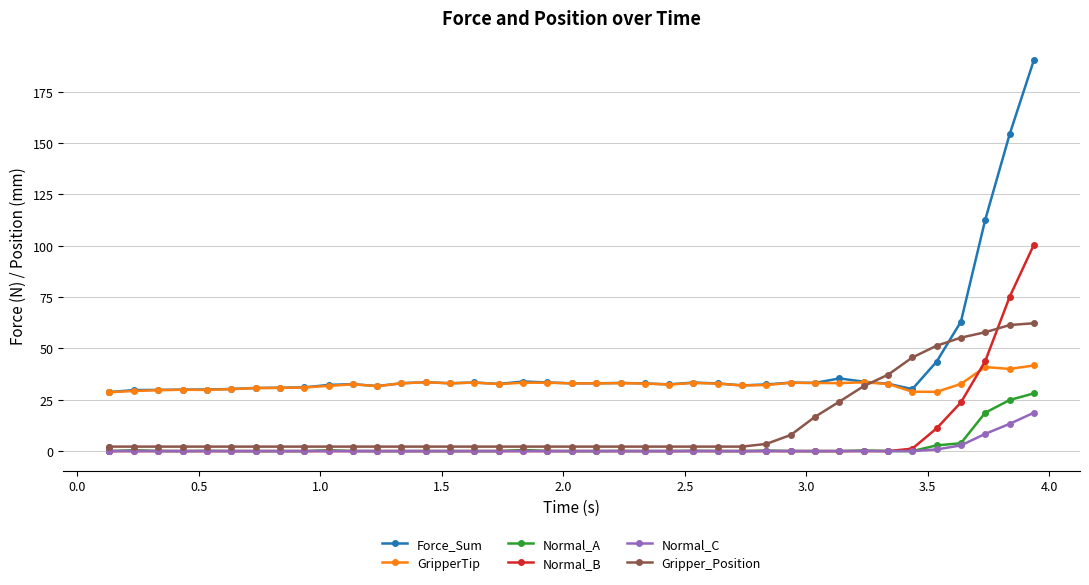

Is this an area chart (filled region under the line)?

No